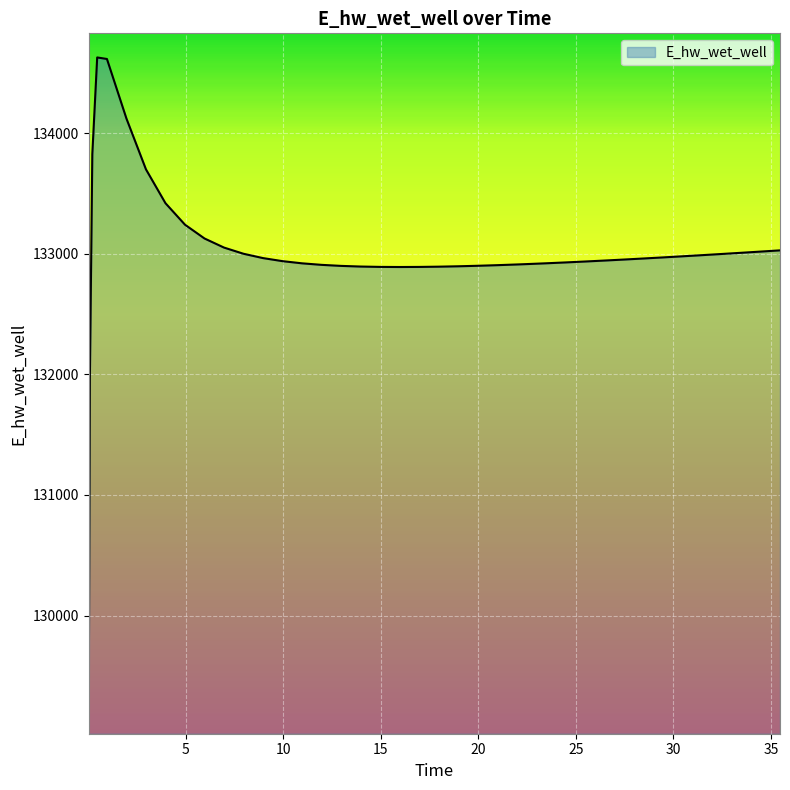

What is the smallest value displayed?

129070.3